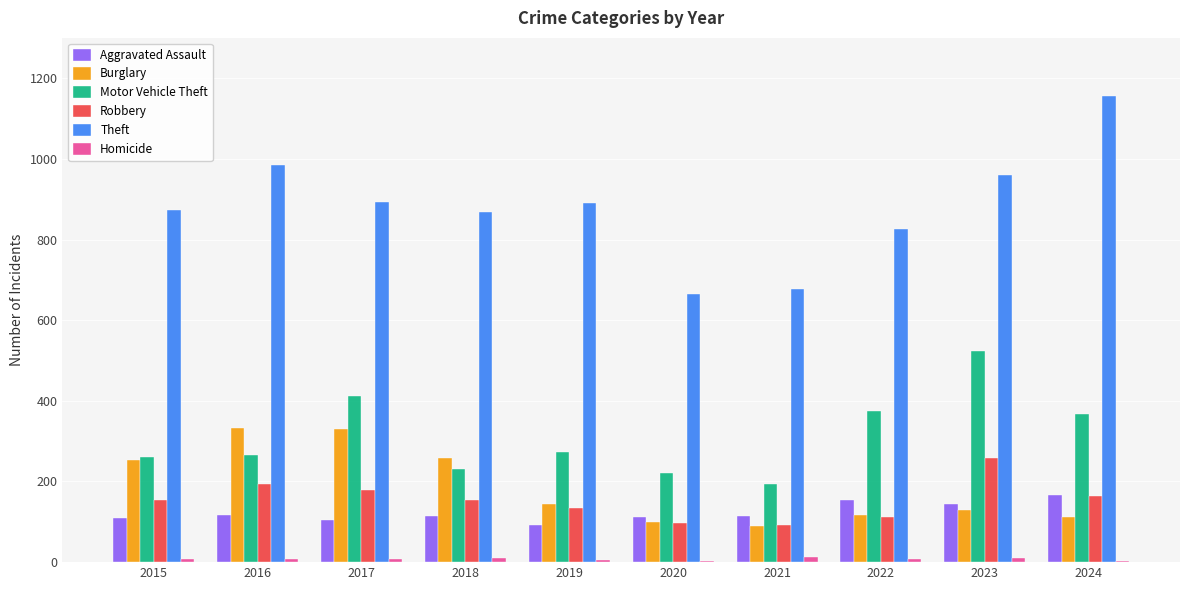

What are all the series names shown in the legend?

Aggravated Assault, Burglary, Motor Vehicle Theft, Robbery, Theft, Homicide